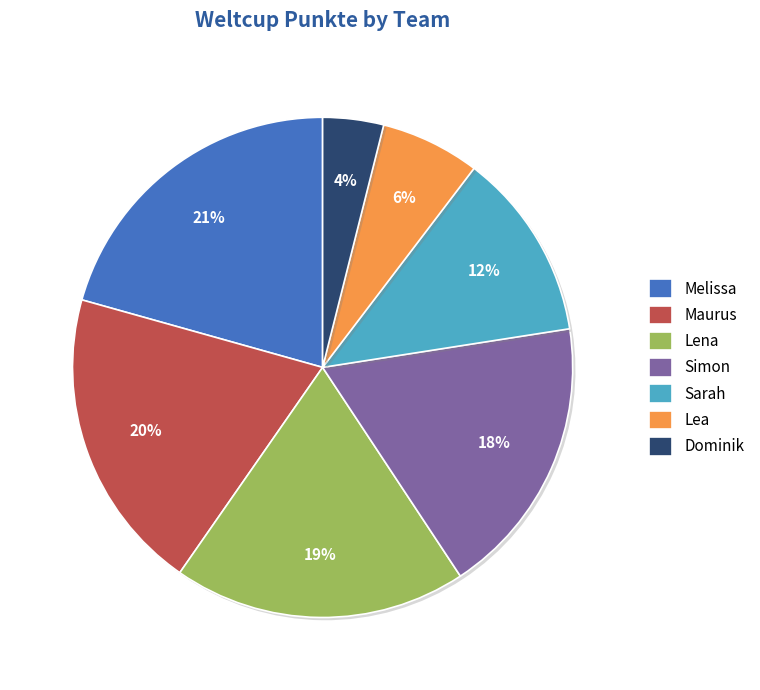

To the nearest percent, what is the combined percentage of Lena and Simon?

37%